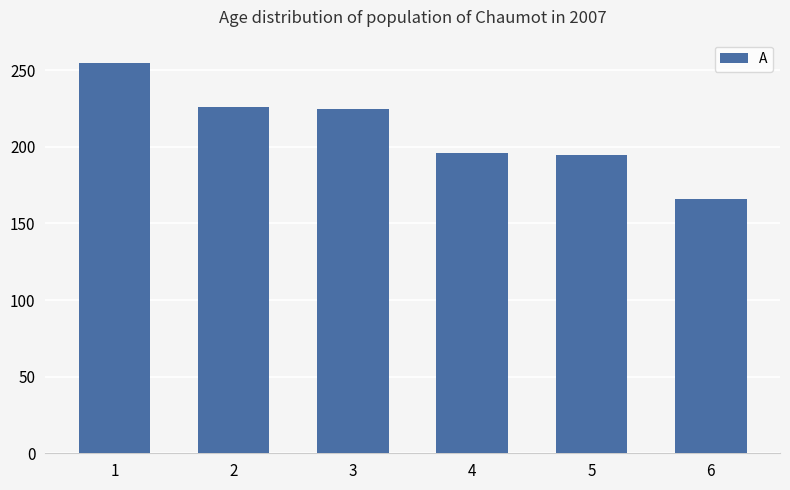

What is the maximum value shown in the chart?

255